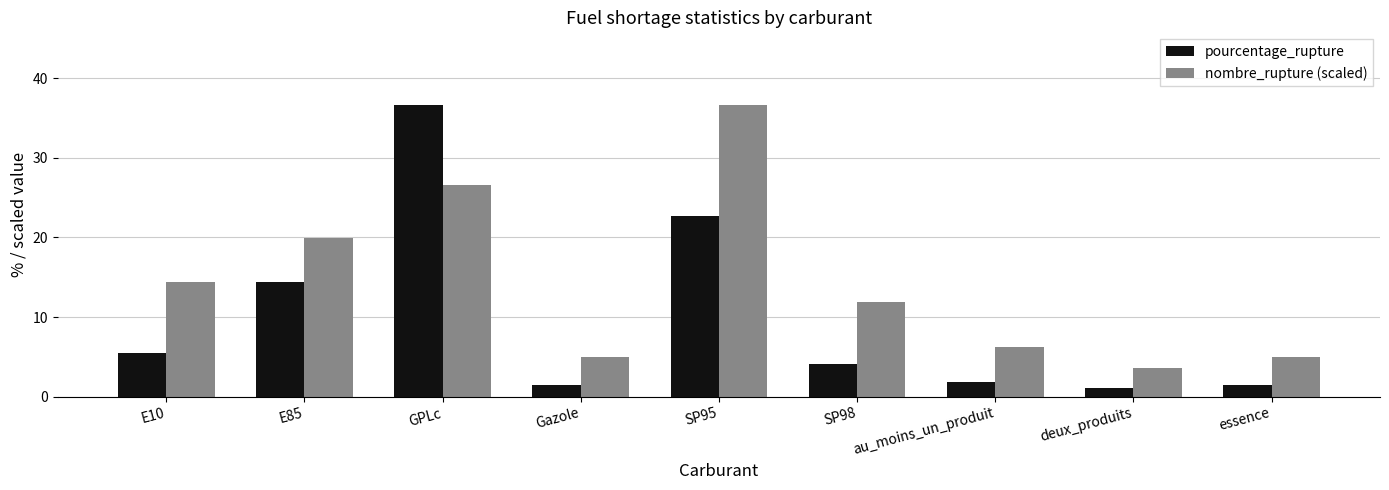

What position from the right is E85?

8